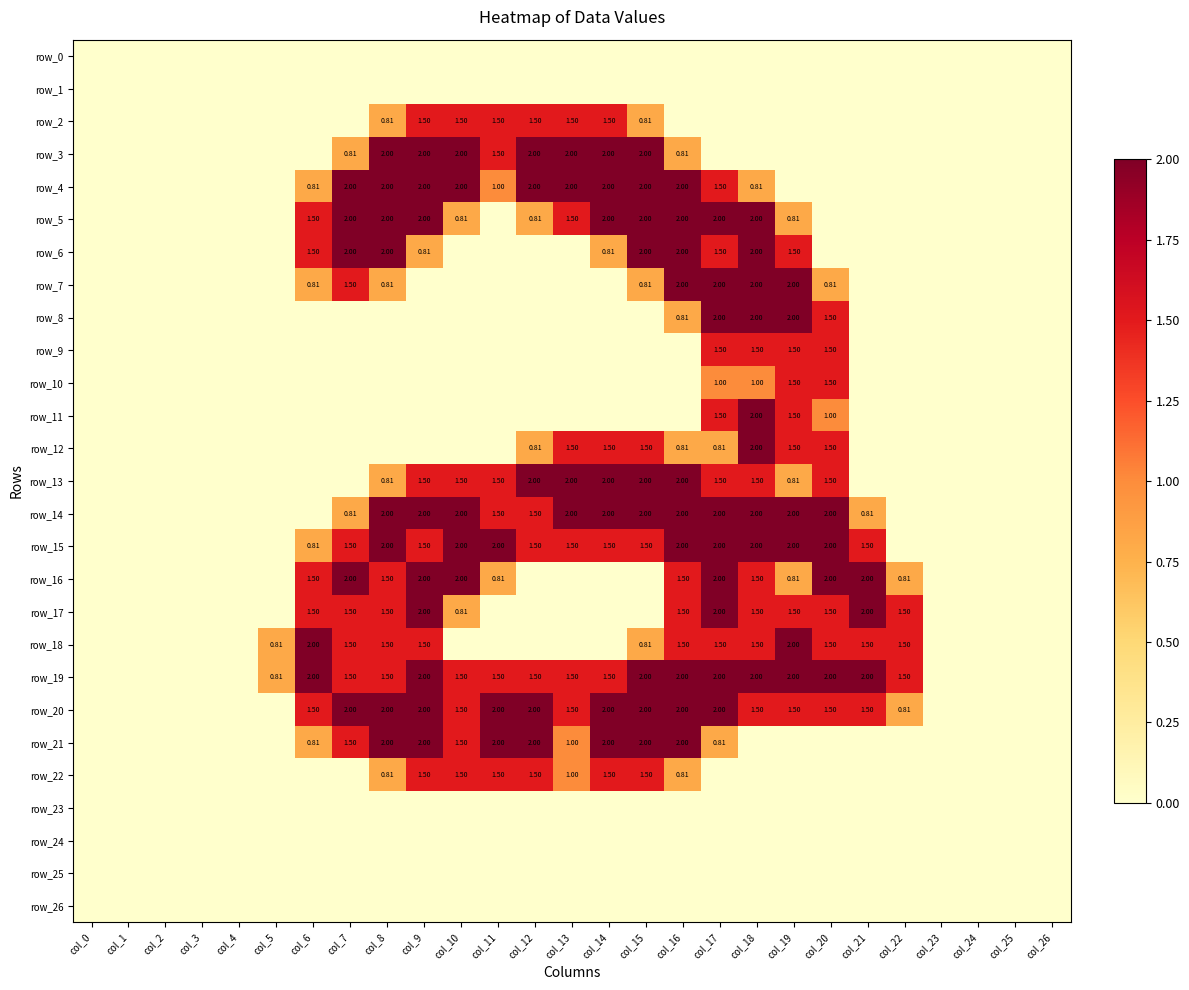

Is the value of row_12 at col_23 greater than the value of row_5 at col_3?

No